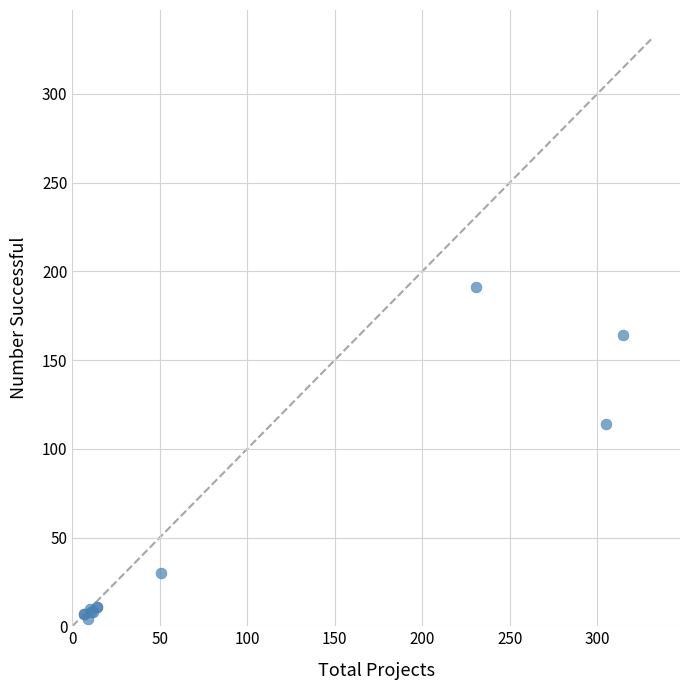

What Y value in the scatter plot is closest to 97?

114